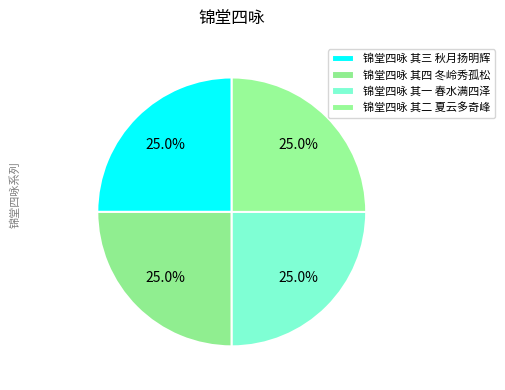

How many slices are in this pie chart?

4